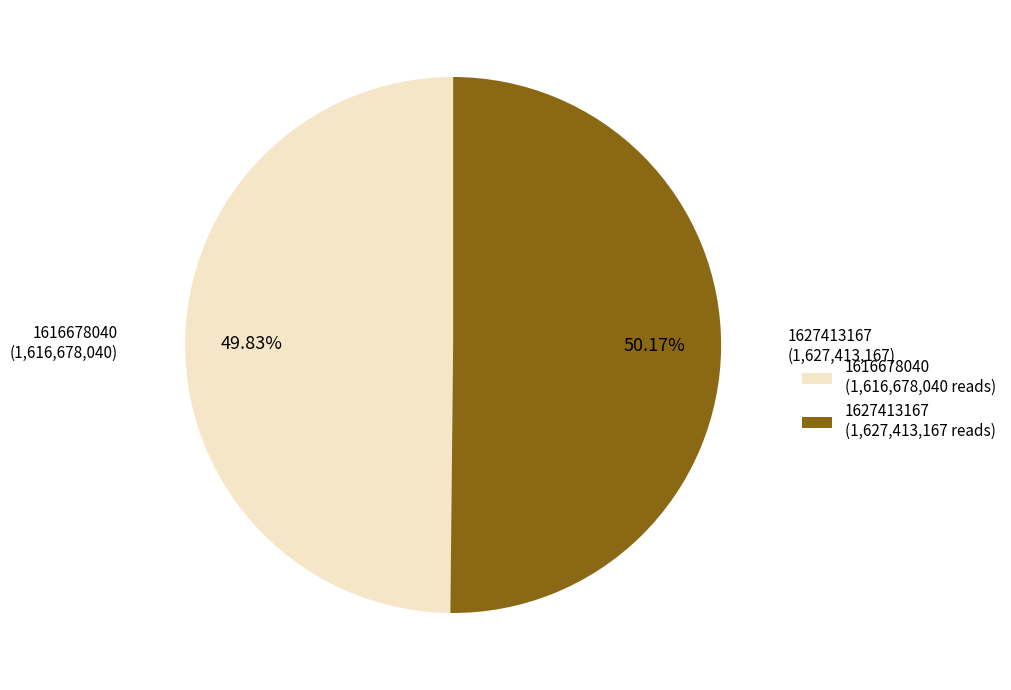

To the nearest percent, what portion does 1627413167 represent?

50%